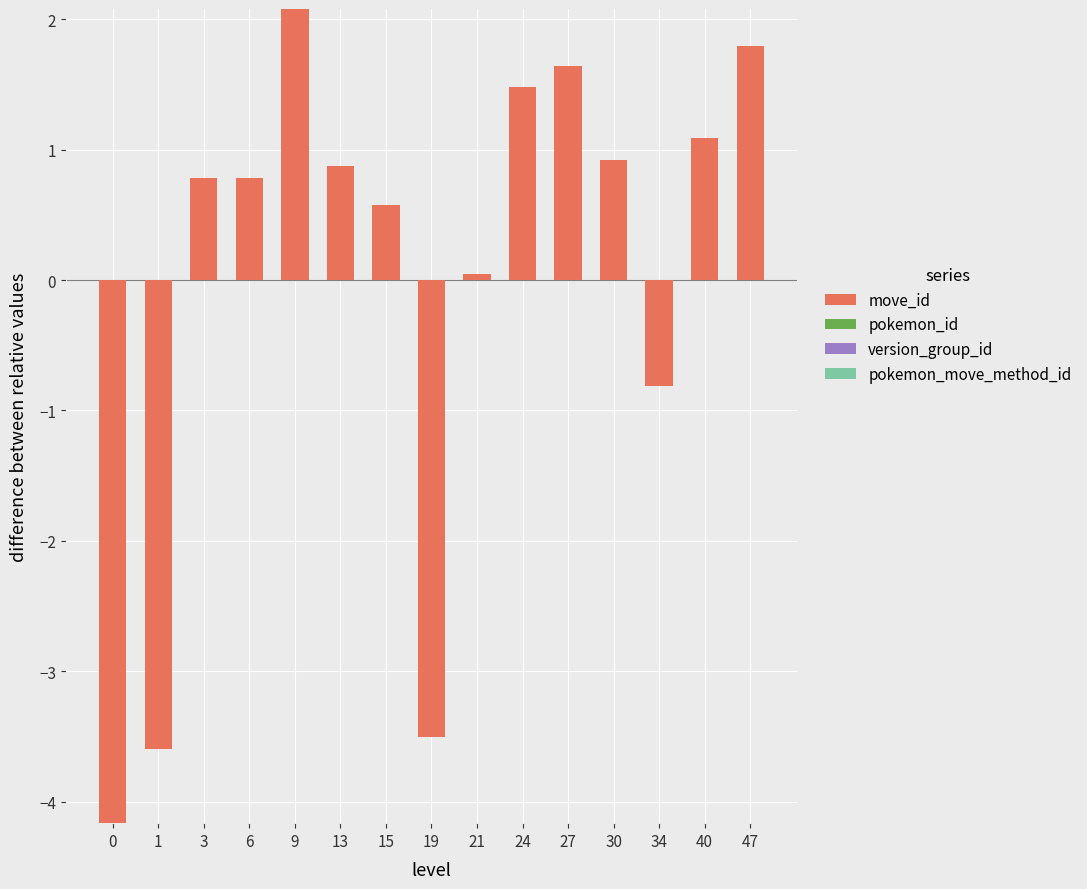

Which series has the largest total across all categories?

move_id